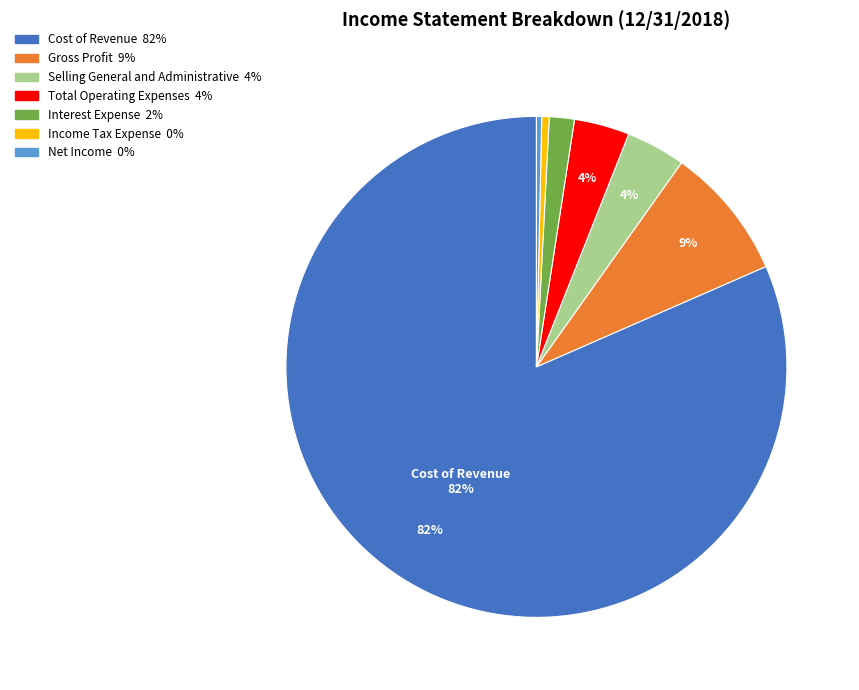

To the nearest percent, what is the combined percentage of Cost of Revenue and Total Operating Expenses?

85%